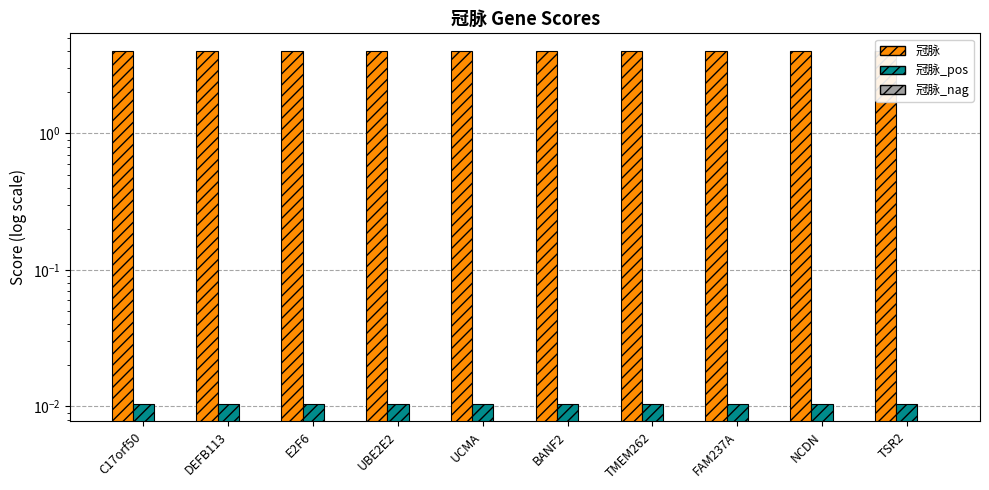

What is the spread (max minus min) of values at DEFB113?

4.0